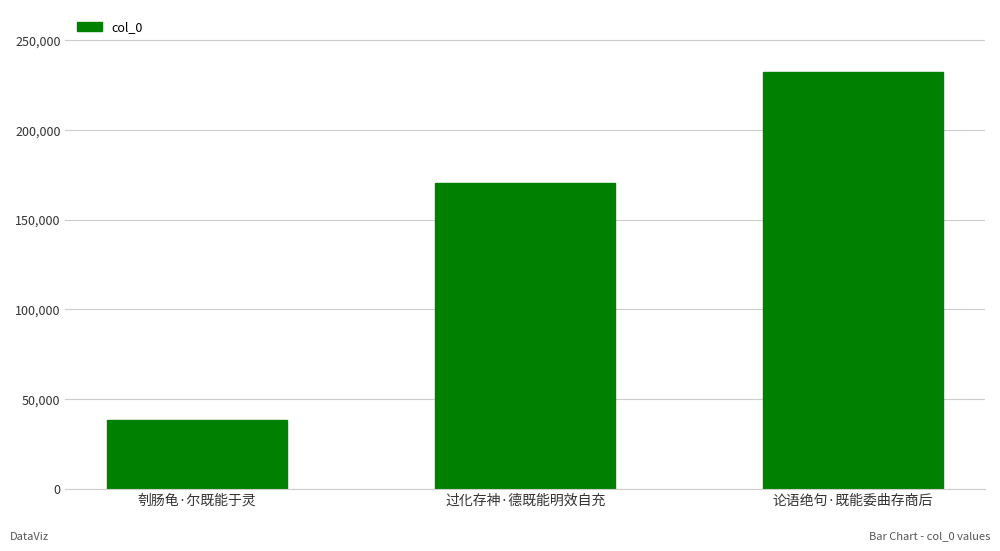

What is the average value?

147109